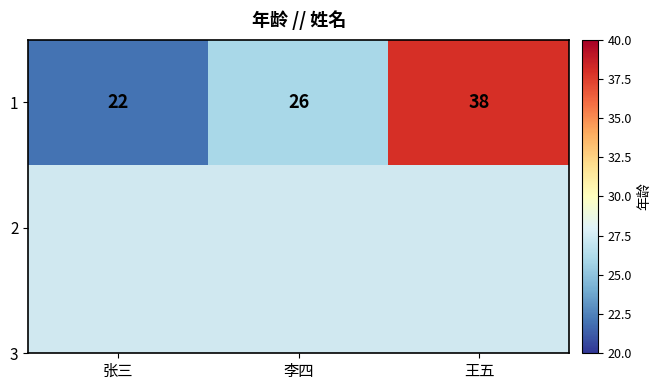

At which label does the data first exceed 26?

王五